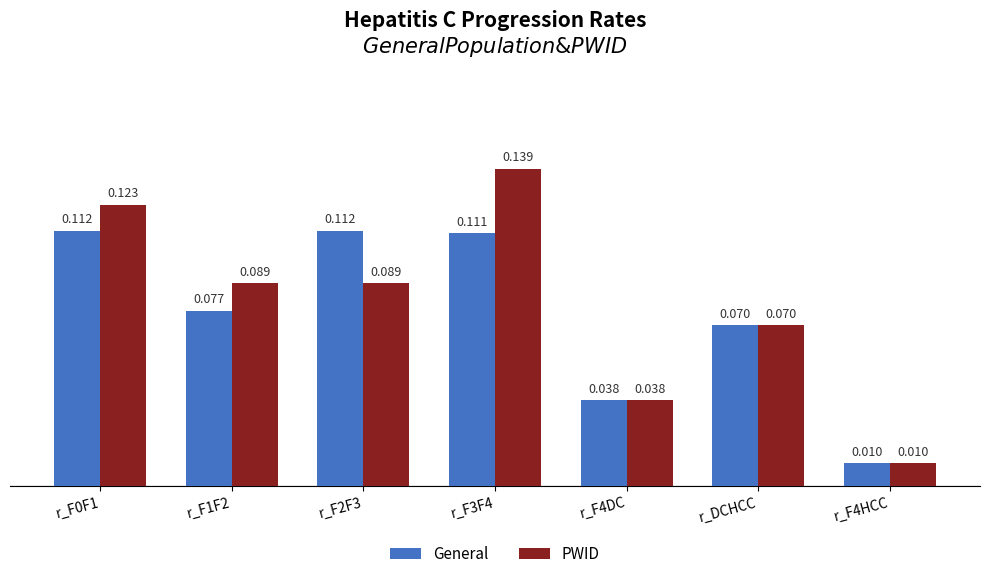

What position from the right is r_F2F3?

5